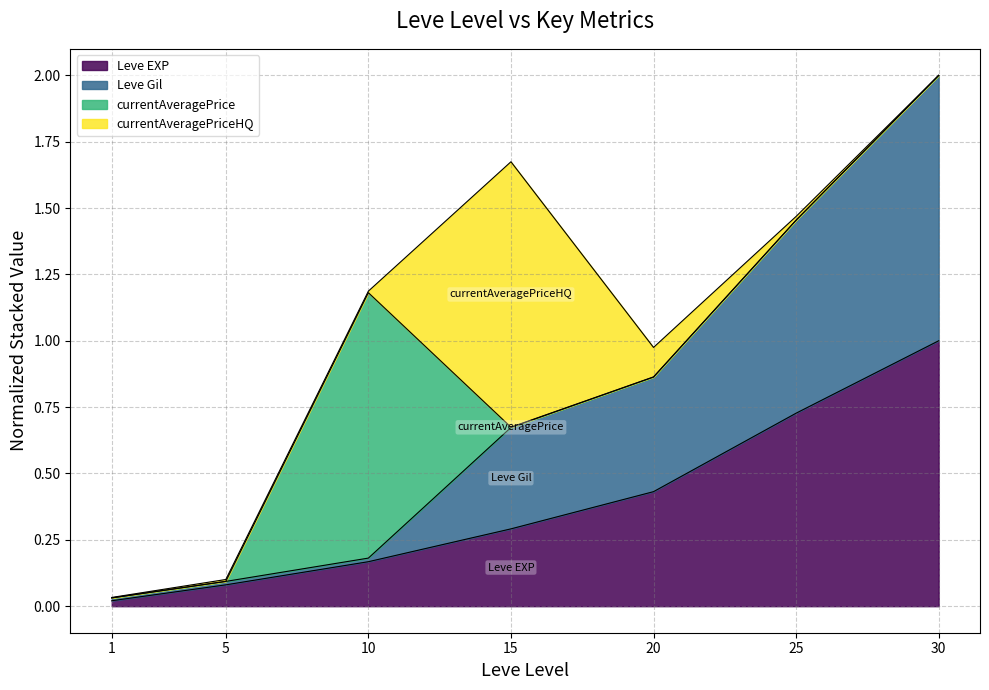

Rank the categories by Leve EXP value from highest to lowest.

30, 25, 20, 15, 10, 5, 1